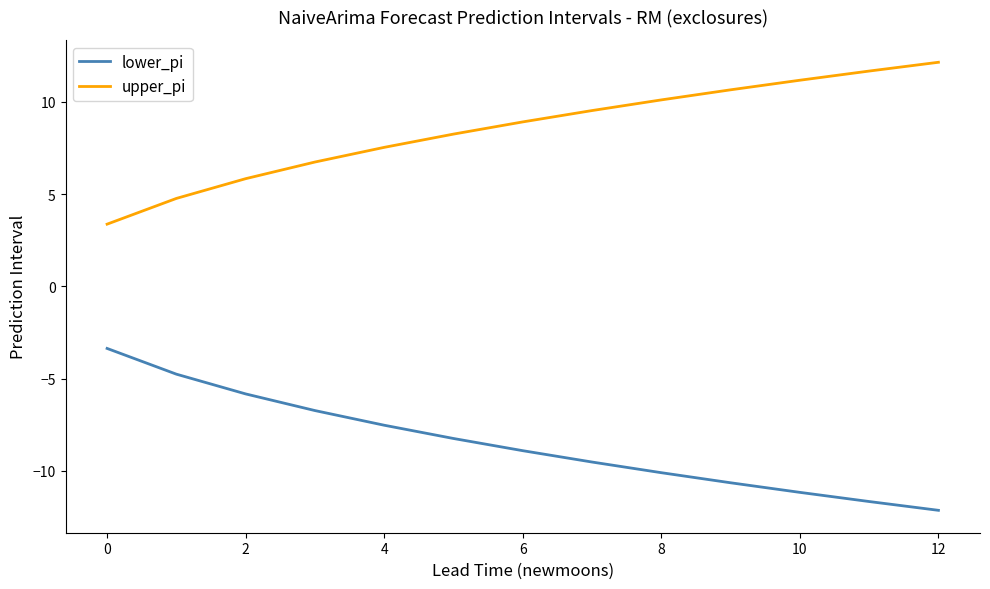

What is the minimum value shown in the chart?

-12.1